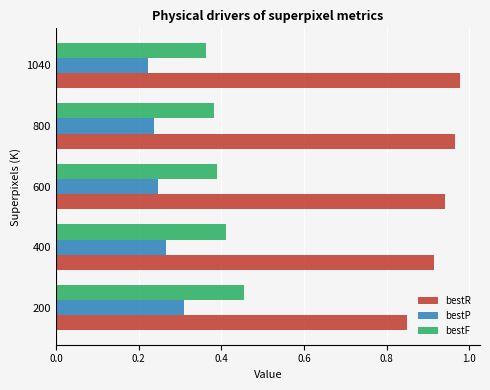

What is the total value across all series at 400?

1.6